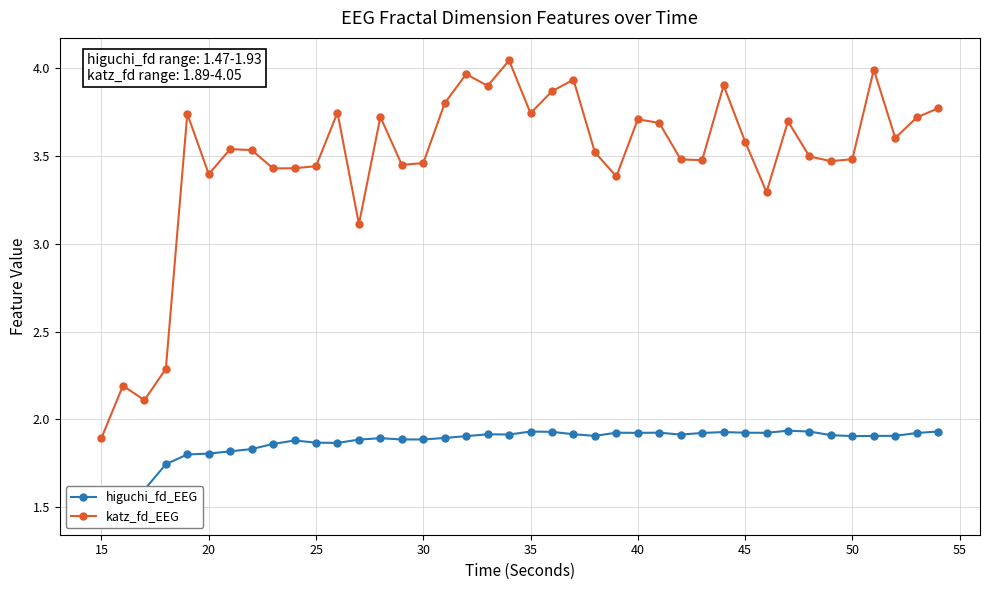

True or false: katz_fd_EEG has a value of 2.2 at 45.

False